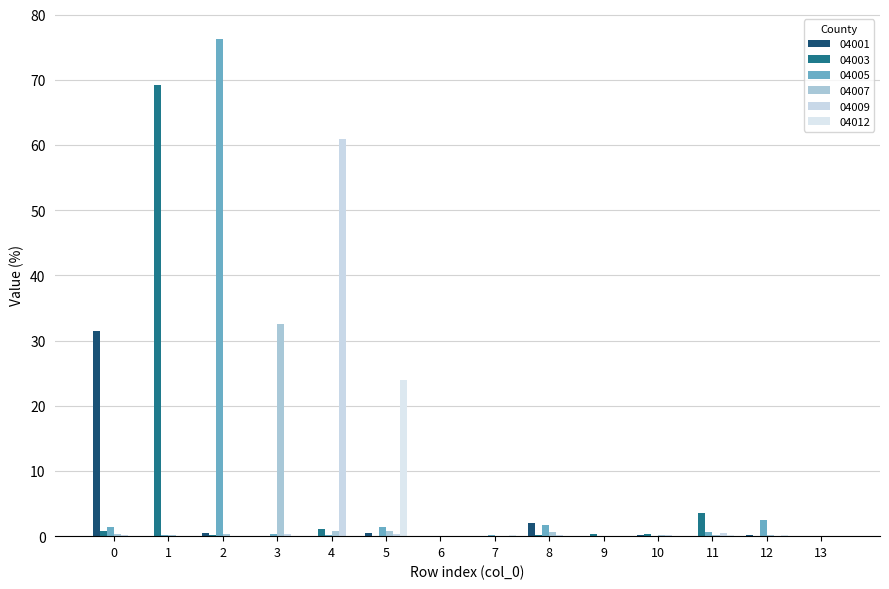

What is the maximum value shown in the chart?

76.3